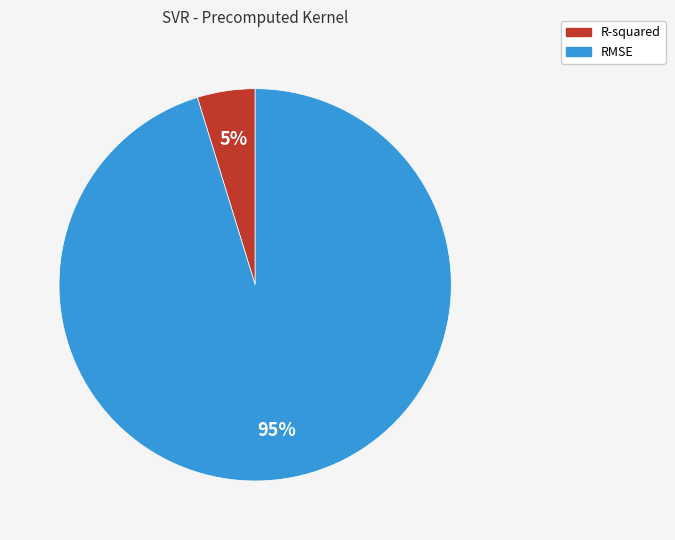

Which category accounts for the majority?

RMSE